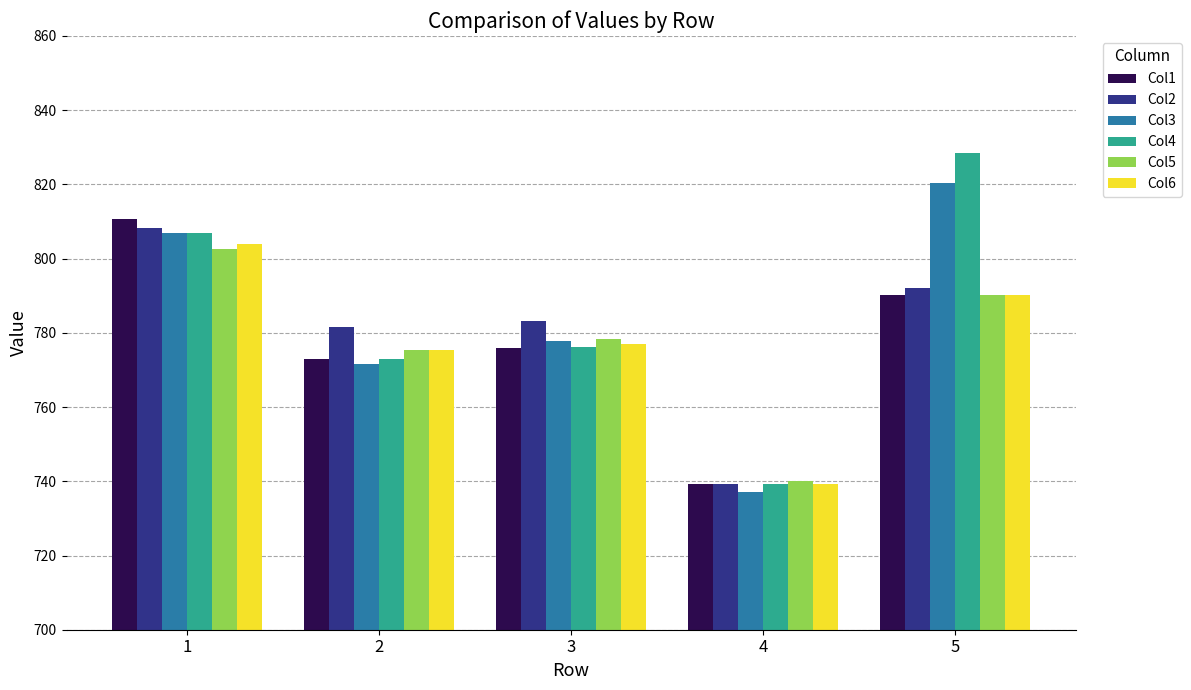

Which series has the largest total across all categories?

Col4